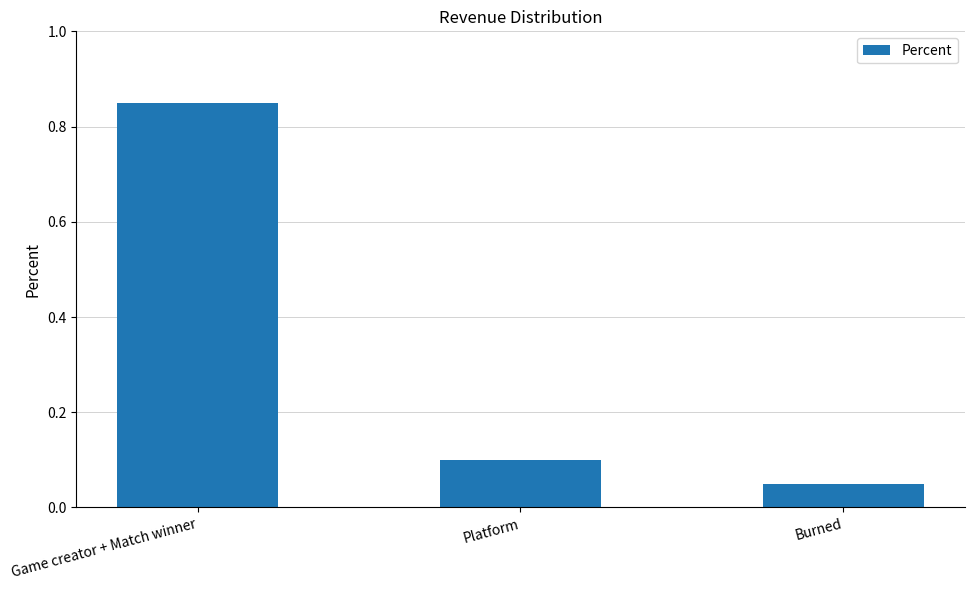

At which category does the chart reach its peak across all series?

Game creator + Match winner